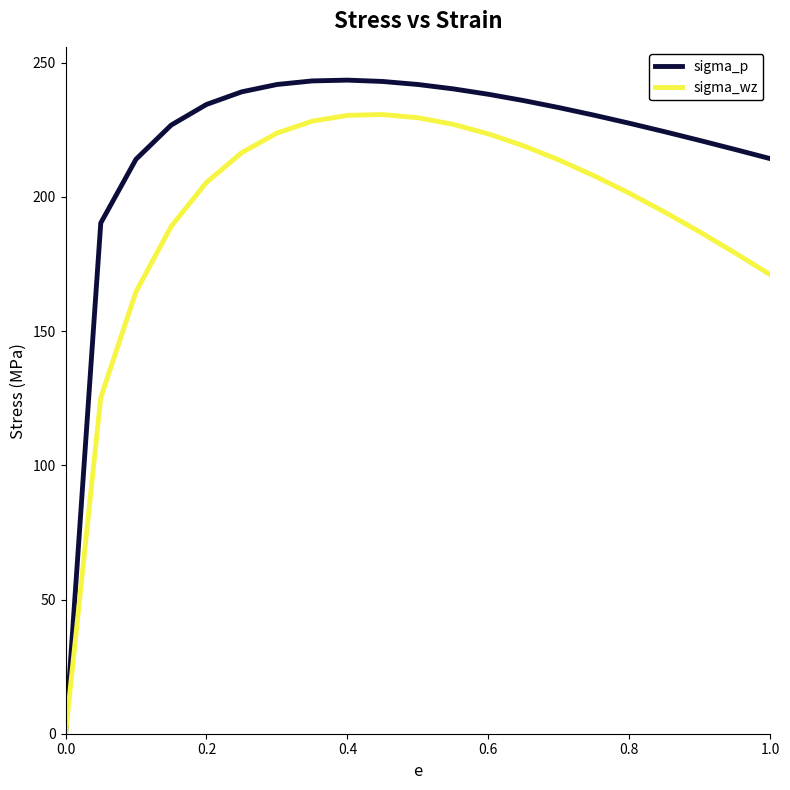

Rank the series by their maximum value, from lowest to highest.

sigma_wz, sigma_p